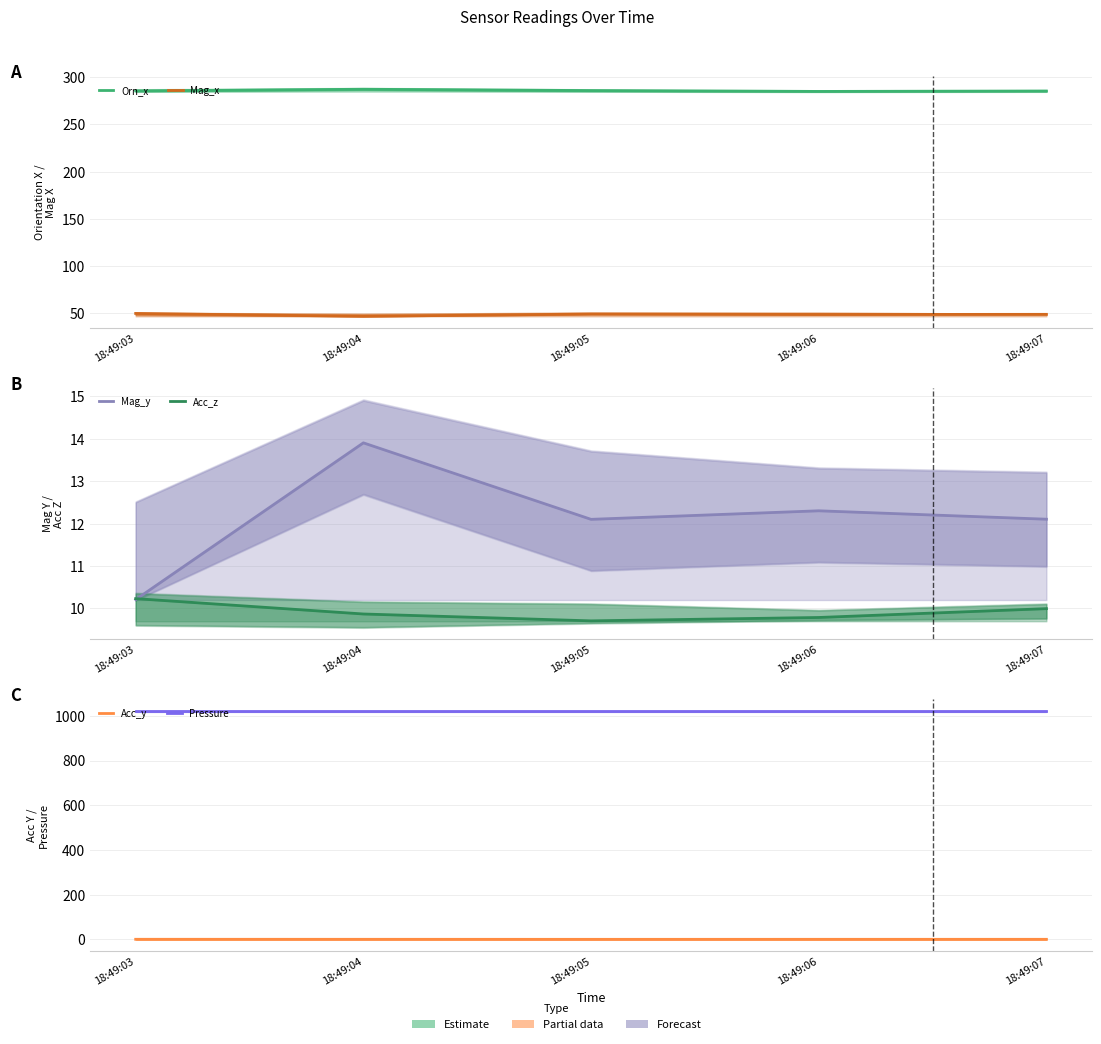

What is the value of the Mag_y point at the 2nd from the left?

13.9